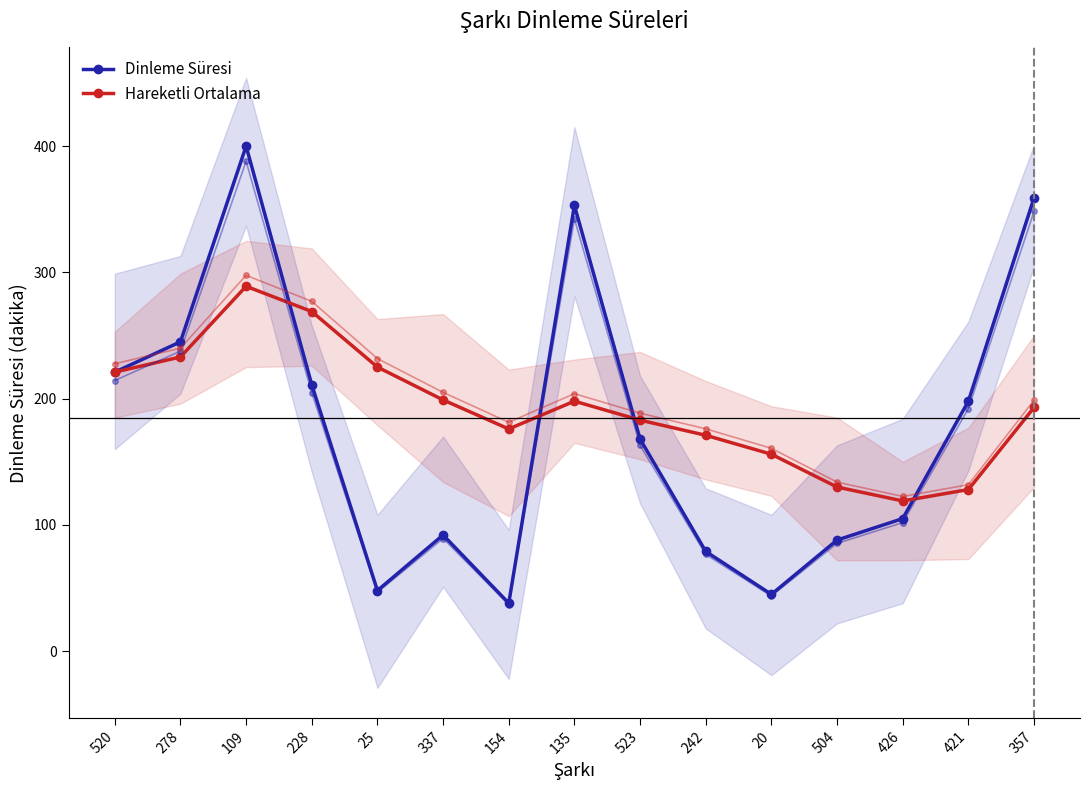

How many values in the Hareketli Ortalama series exceed 193?

7